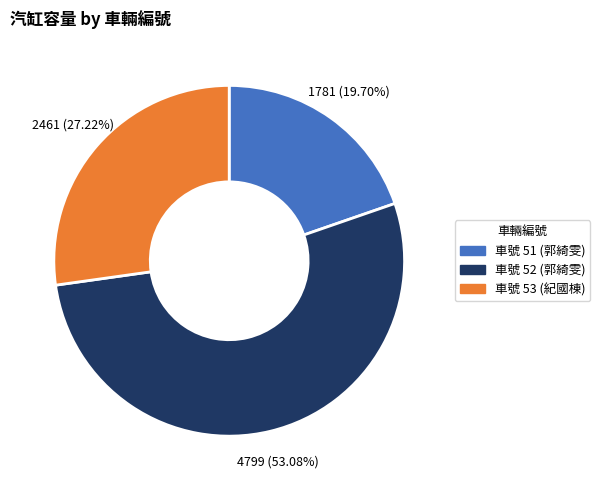

Does any single category account for the majority?

Yes